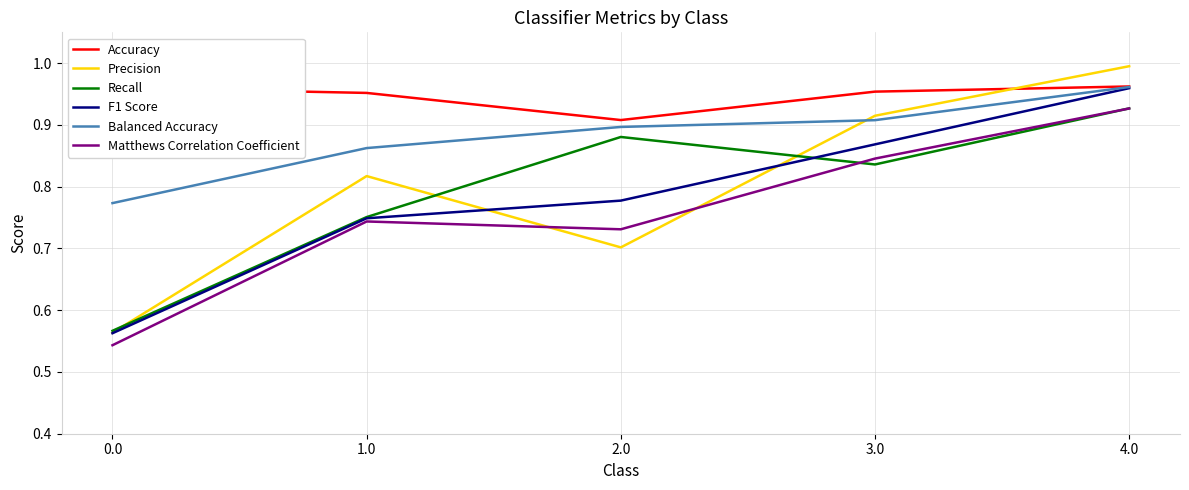

Is the value of Matthews Correlation Coefficient at 3.0 greater than the value of Precision at 0.0?

Yes